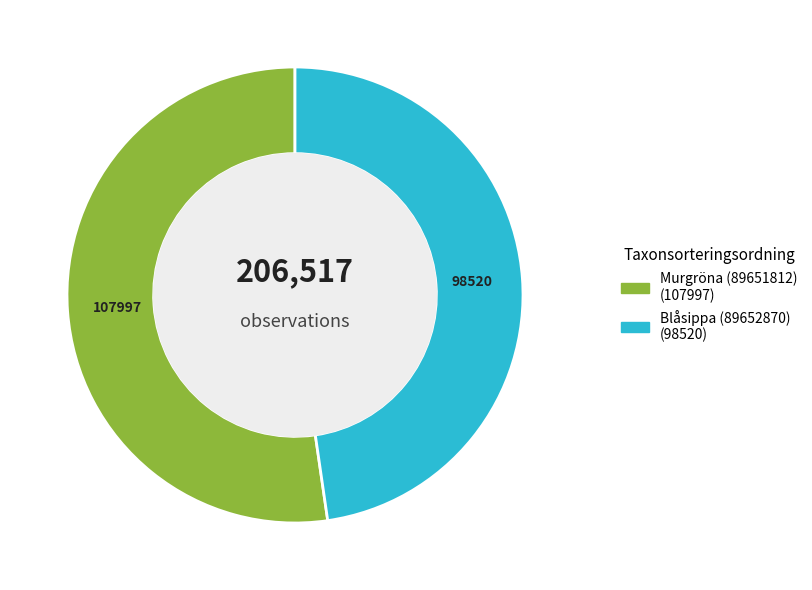

Rank the categories by value from highest to lowest.

Murgröna (89651812), Blåsippa (89652870)